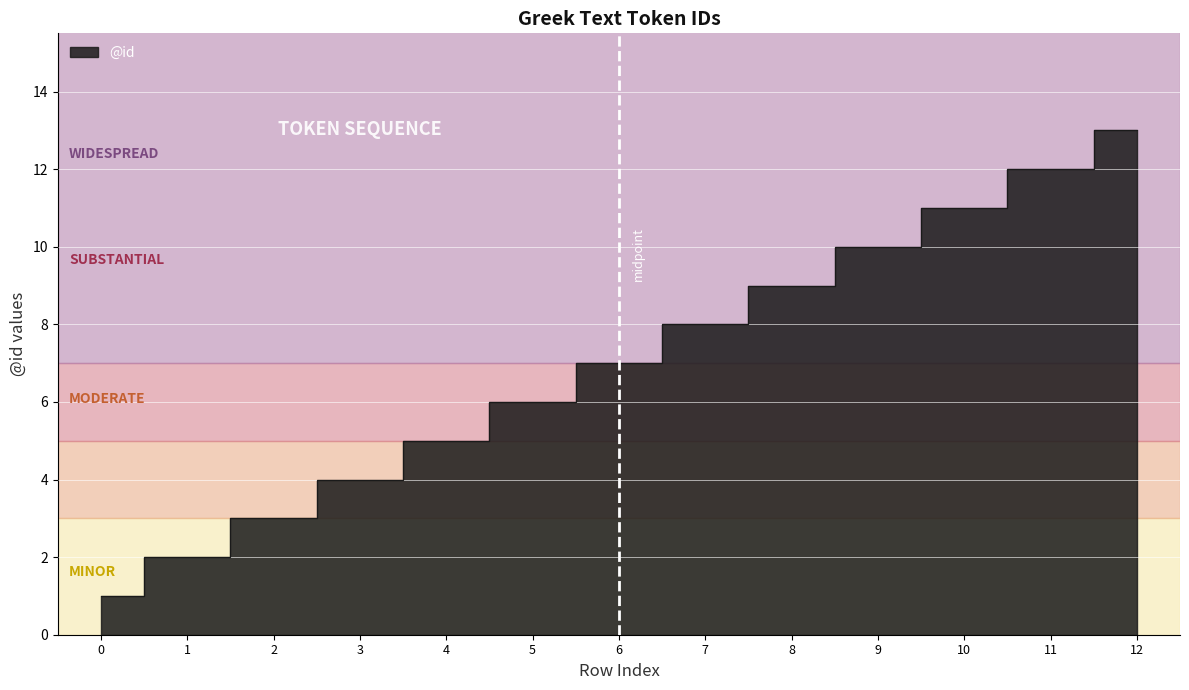

Reading left to right, extract all data points from this chart.

1	2	3	4	5	6	7	8	9	10	11	12	13